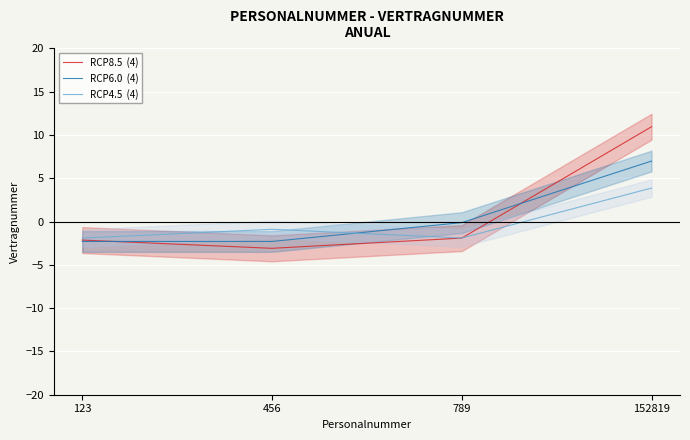

List the series in order of their overall mean, lowest first.

RCP4.5  (4), RCP6.0  (4), RCP8.5  (4)